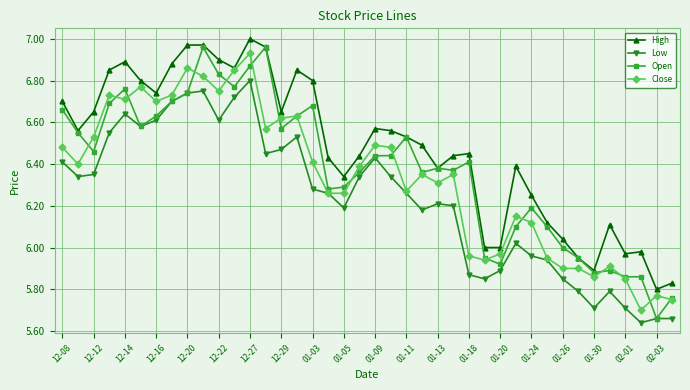

Which series has the largest total across all categories?

High